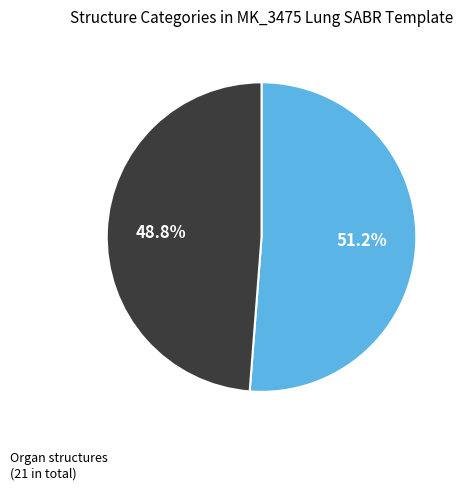

Is there a majority slice in this chart?

Yes